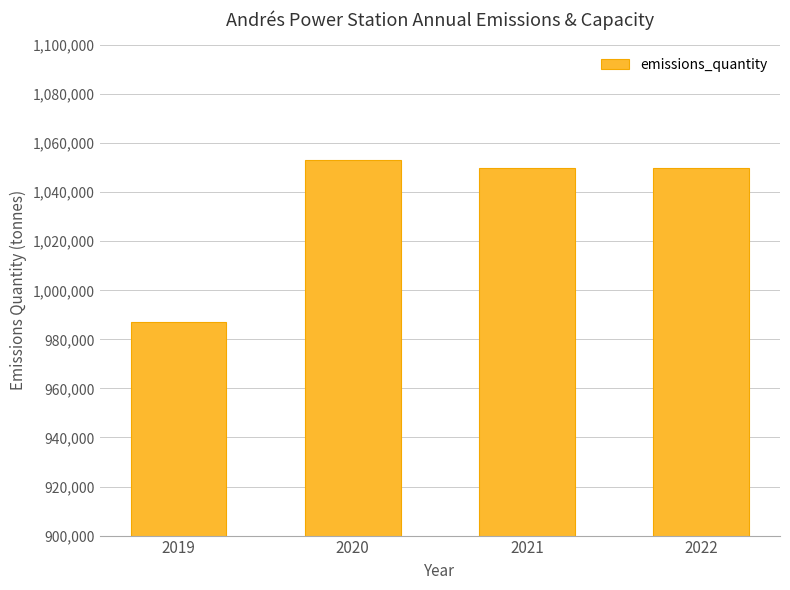

What value does the data have at 2019?

987000